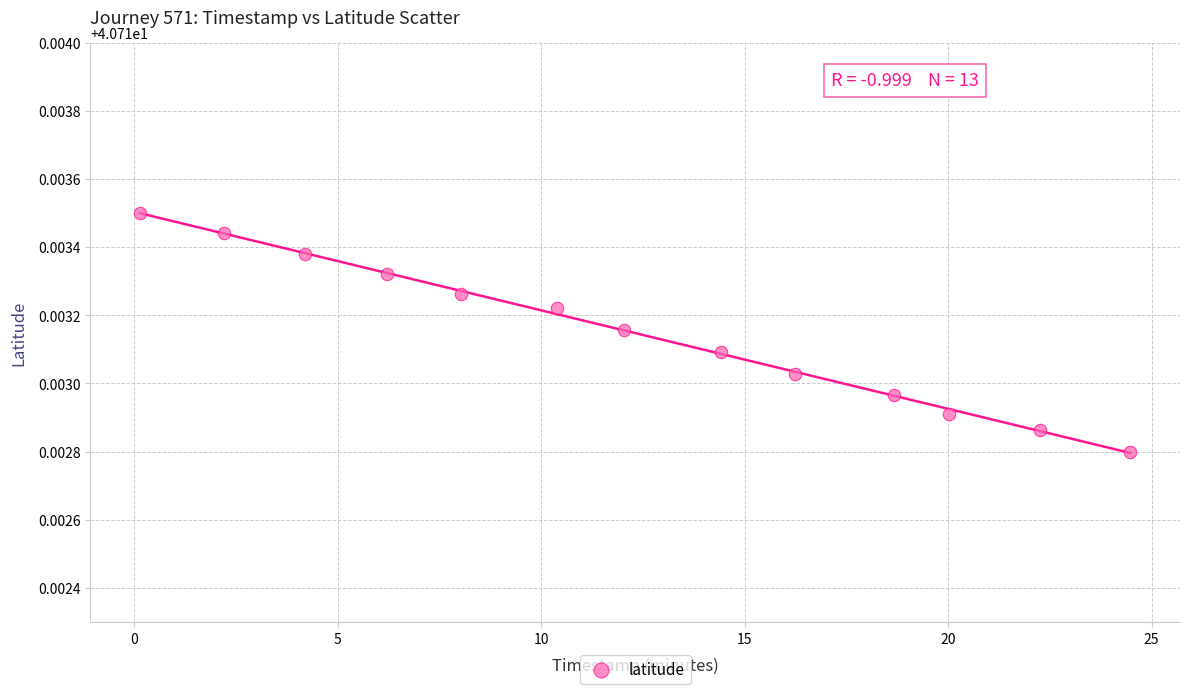

What is the range of X values (max minus min)?

24.3